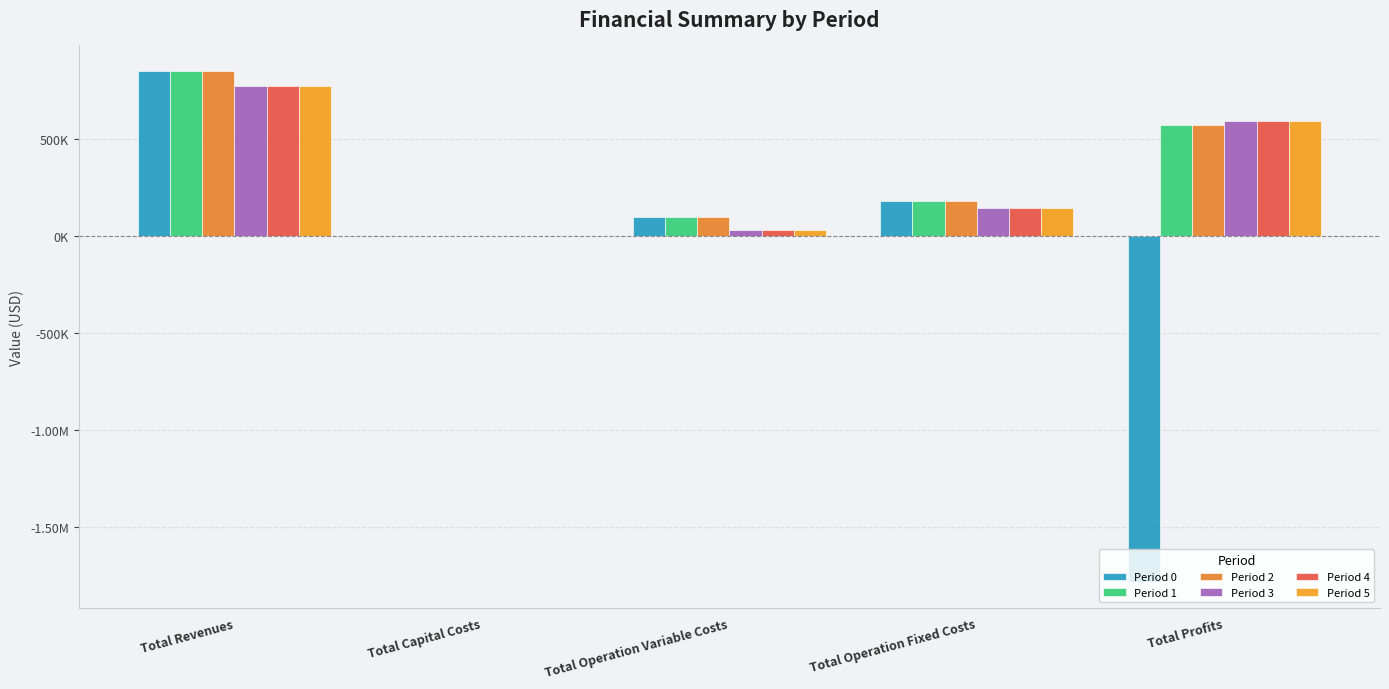

Which category has the lowest value across all series?

Total Profits